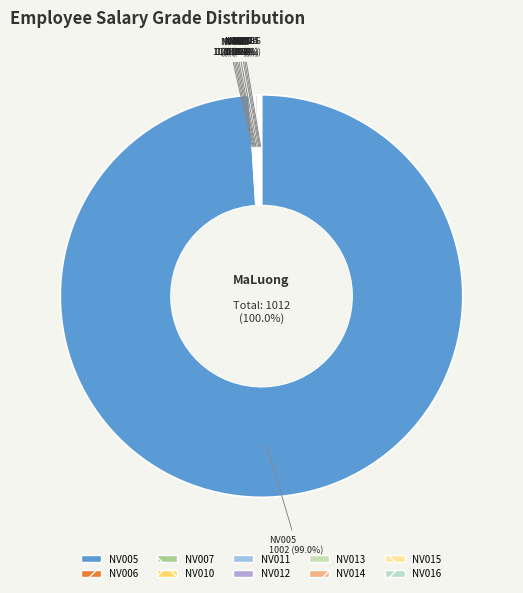

Which category has the biggest portion of the pie?

NV005